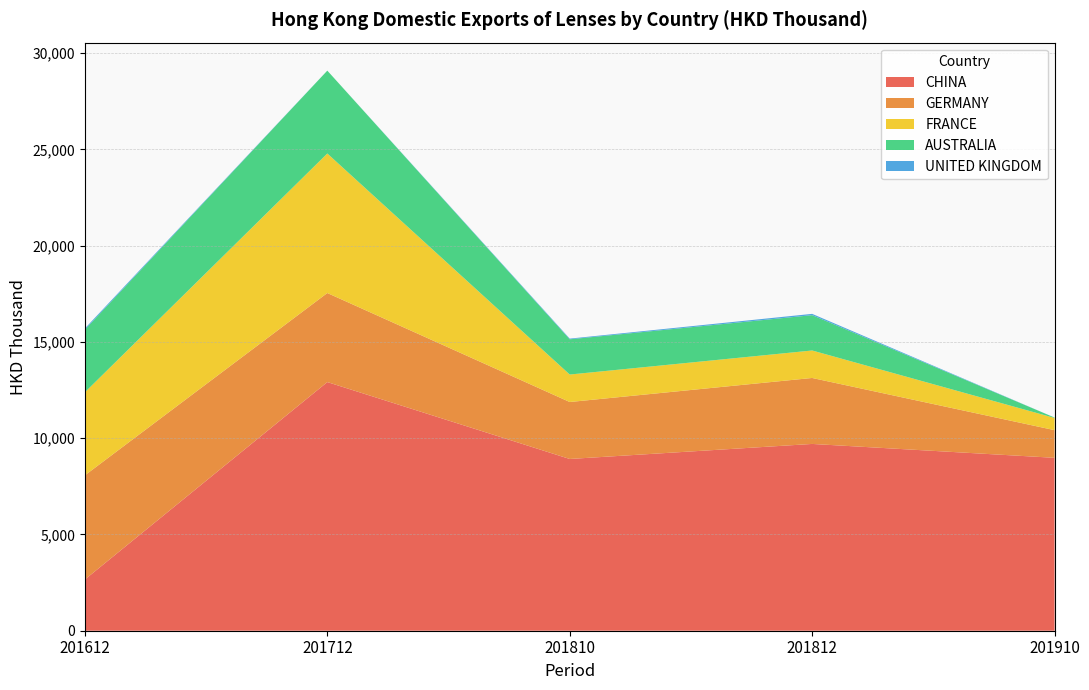

Reading right to left, transcribe all the data shown in this chart.

CHINA: 201910=8978.8	201812=9699.6	201810=8918.9	201712=12912.1	201612=2660.7
GERMANY: 201910=1436.4	201812=3425.9	201810=2958.2	201712=4624.5	201612=5409.3
FRANCE: 201910=634.3	201812=1426.6	201810=1426.6	201712=7245.4	201612=4313.8
AUSTRALIA: 201910=20.5	201812=1835.4	201810=1829.2	201712=4303.5	201612=3251.3
UNITED KINGDOM: 201910=0.0	201812=66.8	201810=36.0	201712=0.0	201612=62.7